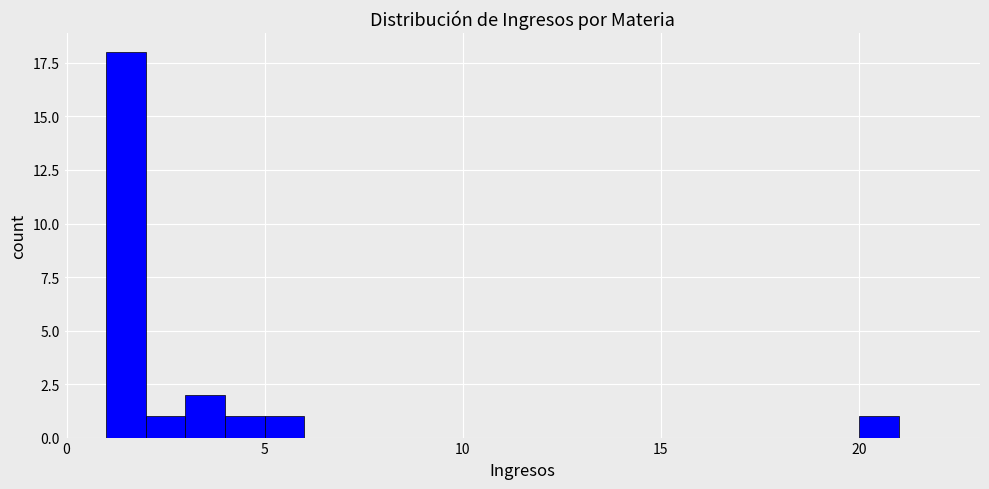

Read against the x-axis, roughly where is the centre of the tallest bar?

1.5